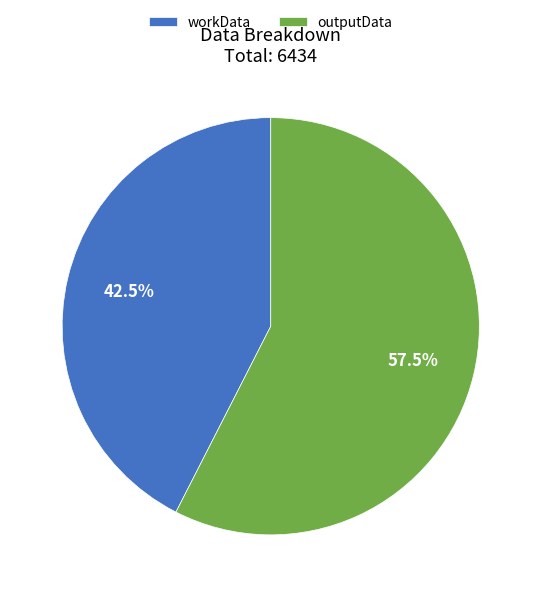

What is the ratio of the value at outputData to the value at workData?

1.4